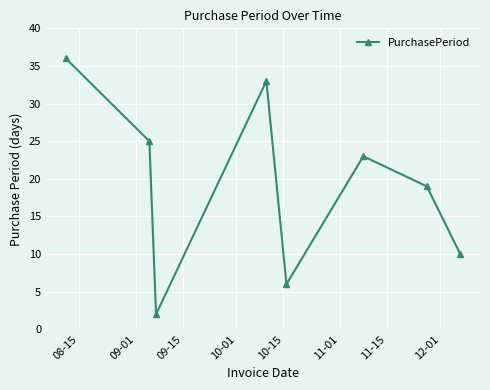

How many data points does each series have?

8